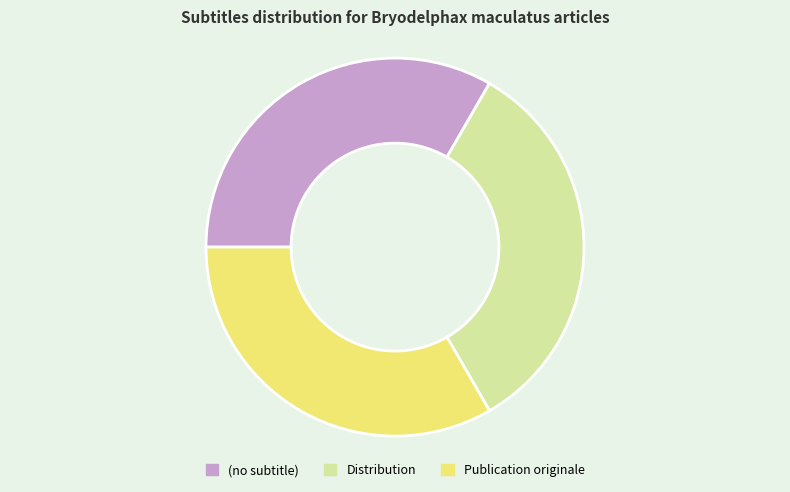

How many slices are in this pie chart?

3